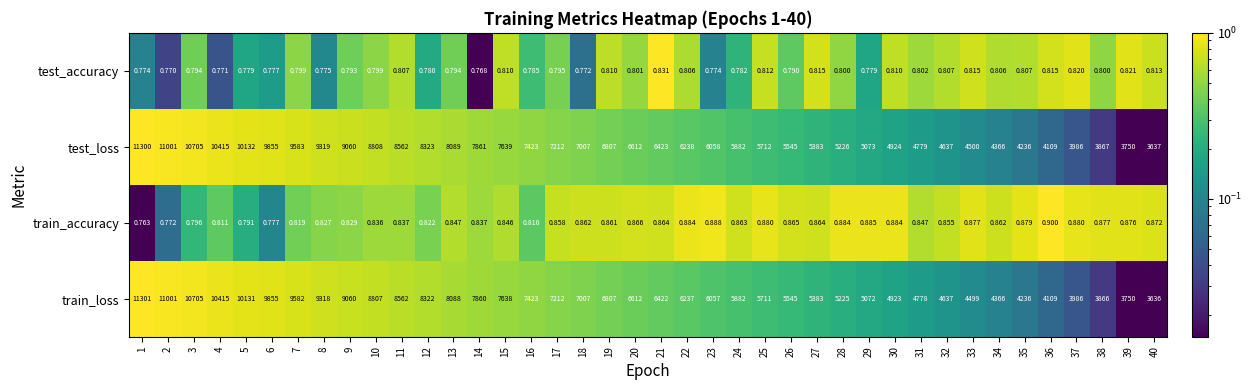

At how many categories does at least one series exceed 0?

40